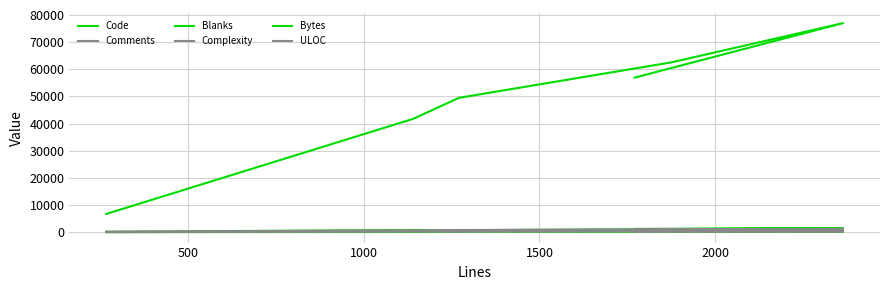

Does the chart display data point markers on the line(s)?

No